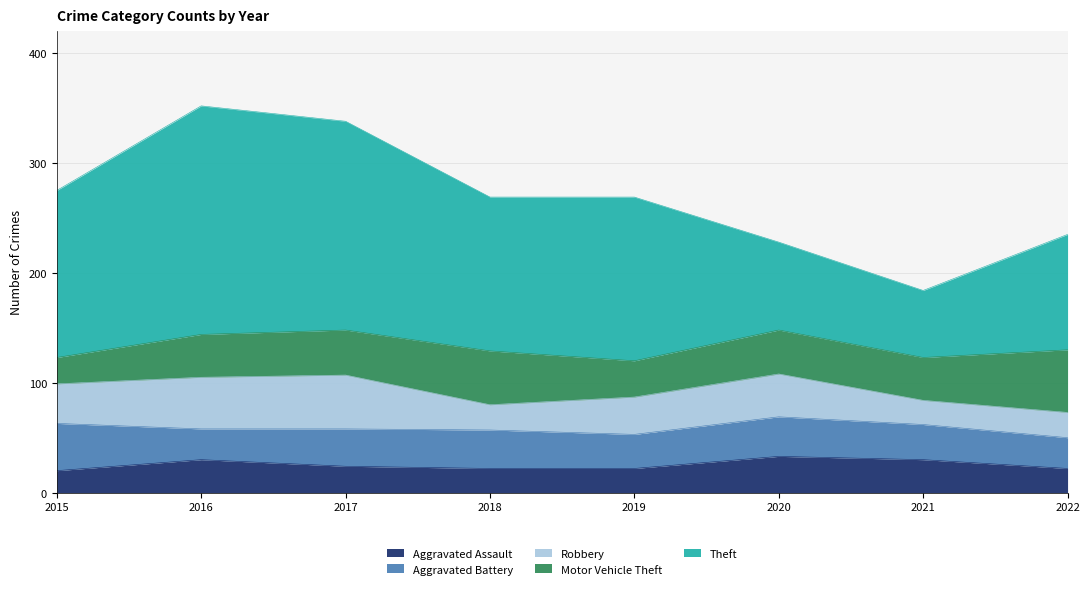

Reading right to left, transcribe all the data shown in this chart.

Aggravated Assault: 22	30	33	22	22	24	30	20
Aggravated Battery: 28	32	36	31	35	34	28	43
Robbery: 23	22	39	34	23	49	47	36
Motor Vehicle Theft: 57	39	40	33	49	41	39	24
Theft: 105	61	80	149	140	190	208	152